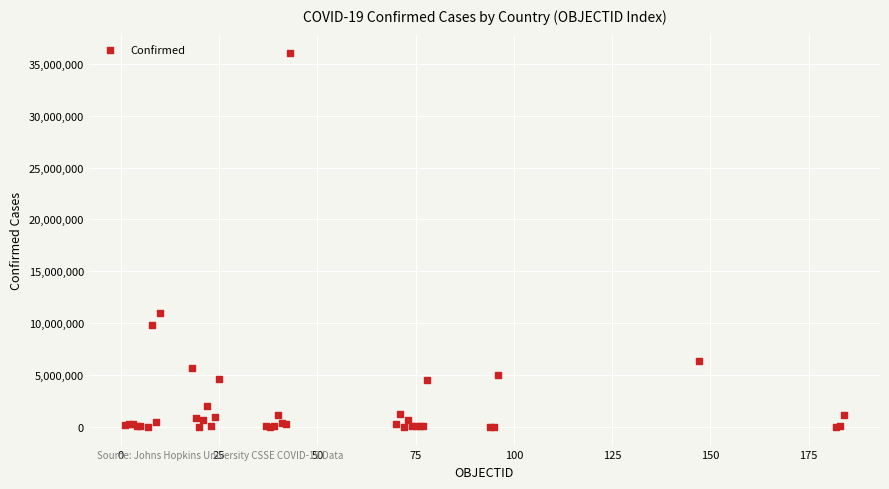

What Y value in the scatter plot is closest to 18004704?

10983380